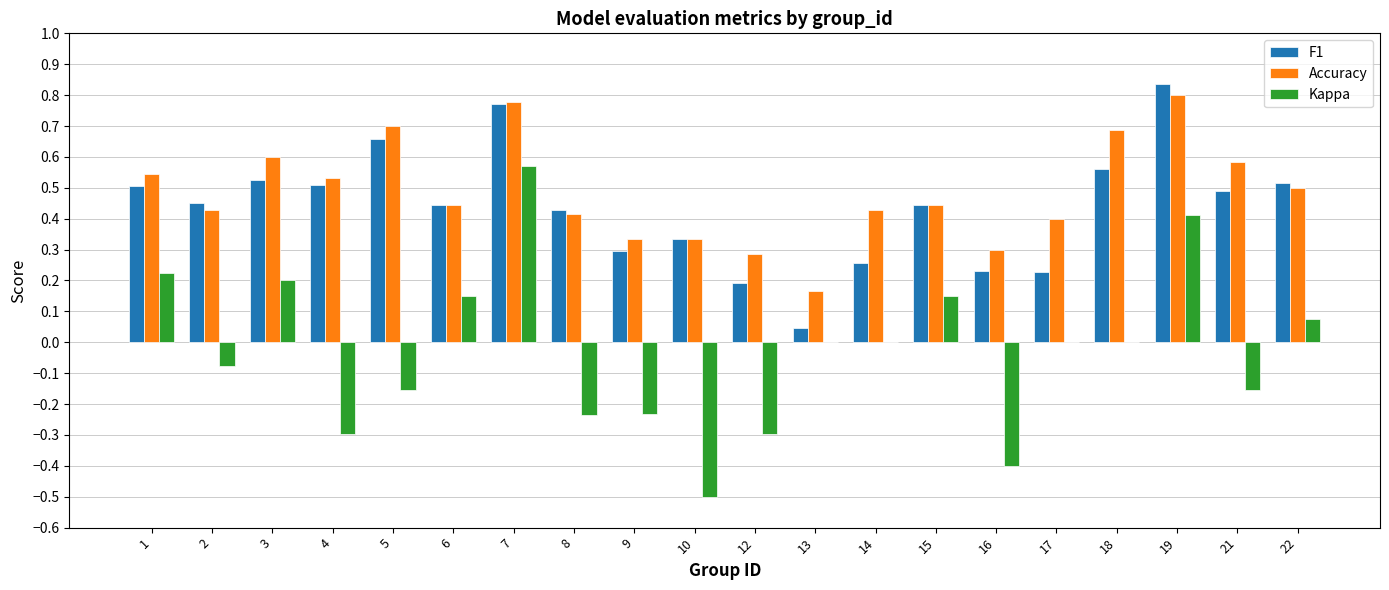

Is the value of Kappa at 3 greater than the value of Accuracy at 7?

No